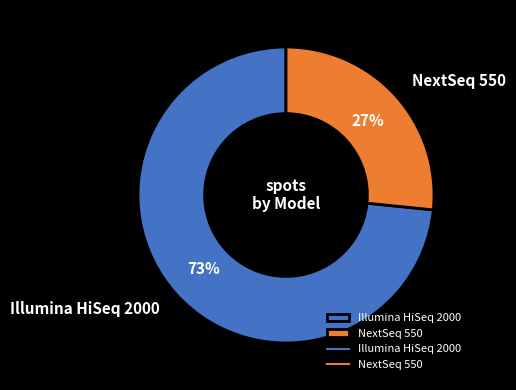

Is the sum of NextSeq 550 and Illumina HiSeq 2000 greater than half?

Yes